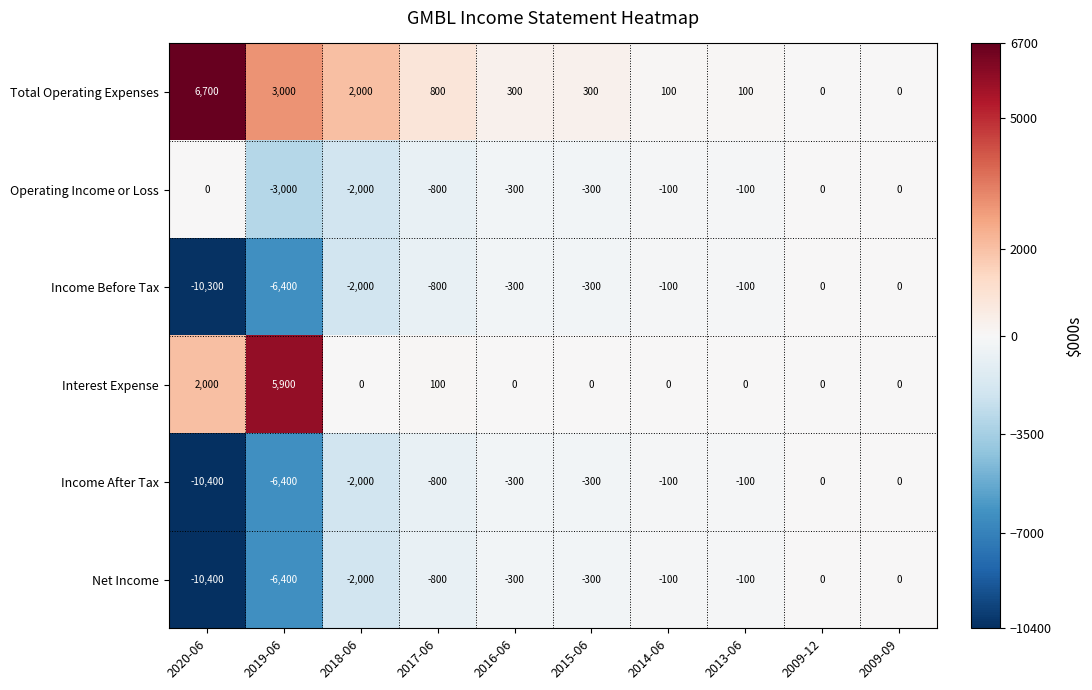

Is it true that Income After Tax equals -10400 at 2020-06?

True